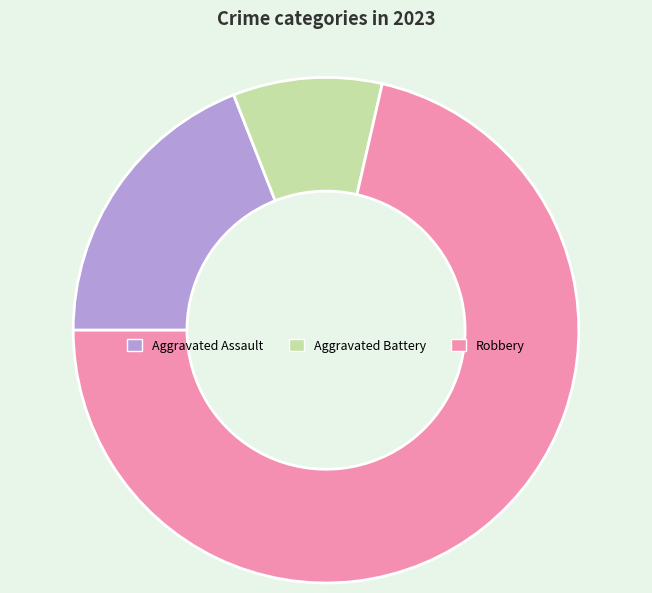

Rank the categories by value from highest to lowest.

Robbery, Aggravated Assault, Aggravated Battery